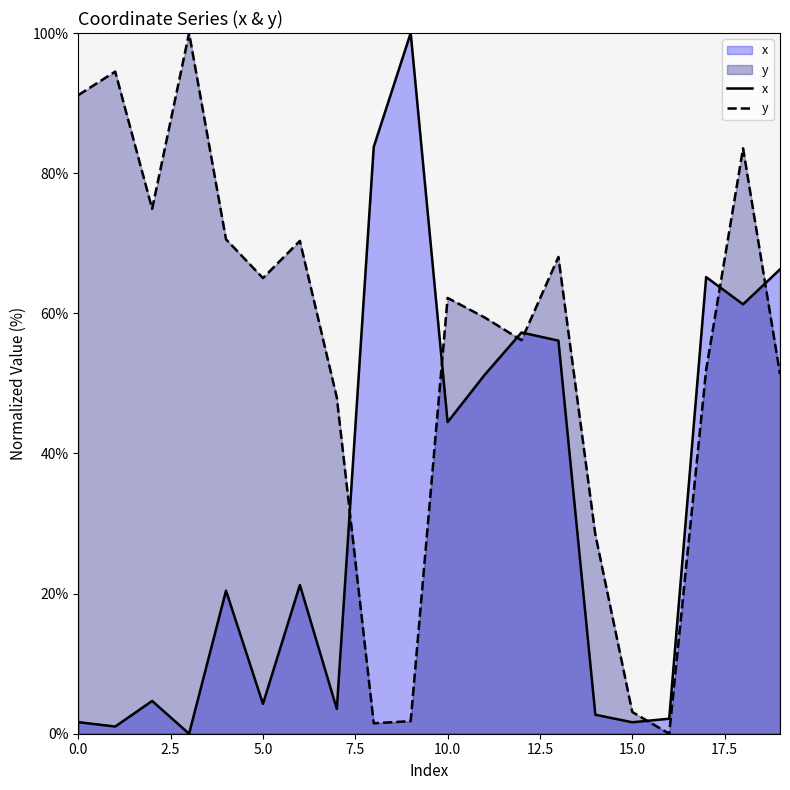

True or false: x and y intersect in this chart.

True